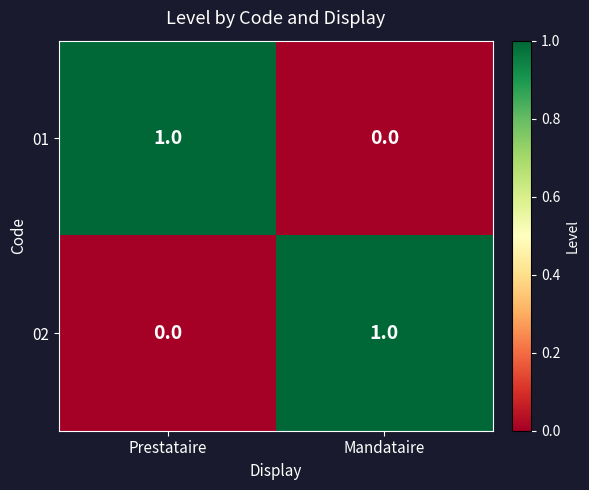

Rank the series at Mandataire from highest to lowest value.

02, 01